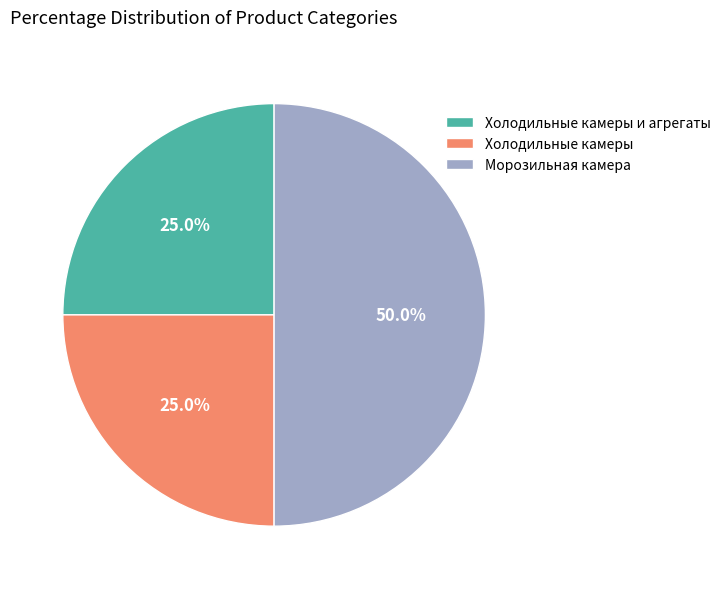

True or false: Холодильные камеры accounts for 37% of the total.

False